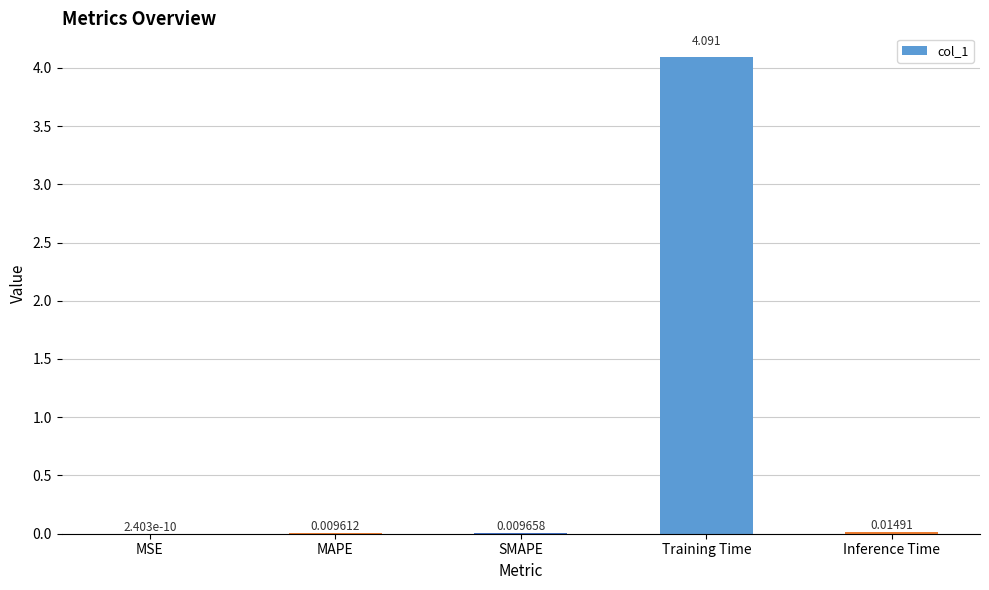

At which label is the value closest to 2?

Inference Time